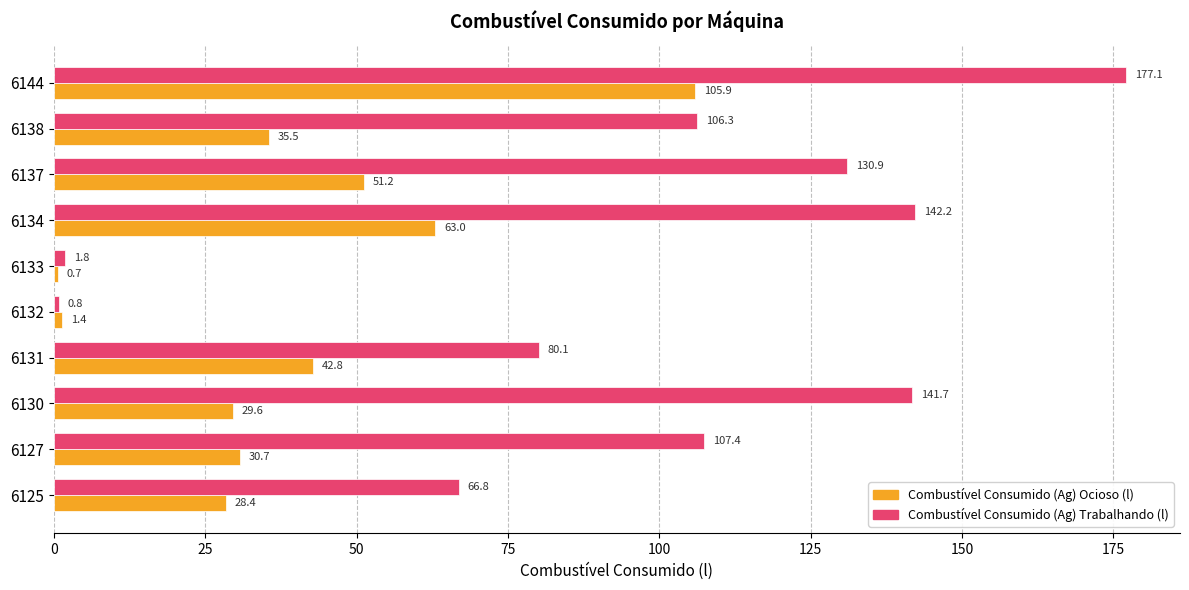

At which label does Combustível Consumido (Ag) Trabalhando (l) reach its peak?

6144